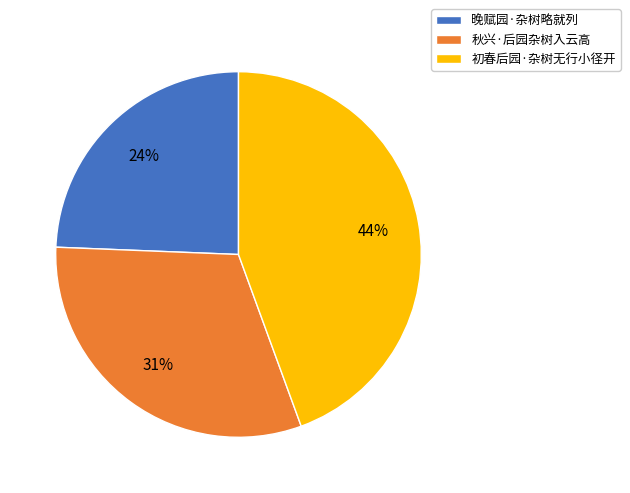

Is it true that 初春后园·杂树无行小径开 is 44% of the pie?

True